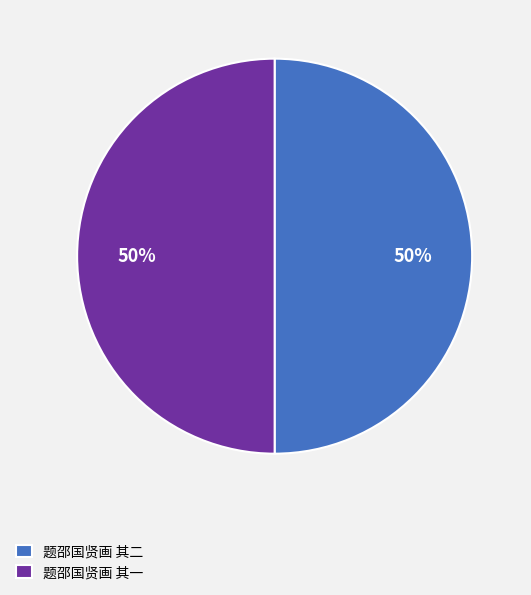

To the nearest percent, what portion does 题邵国贤画 其二 represent?

50%